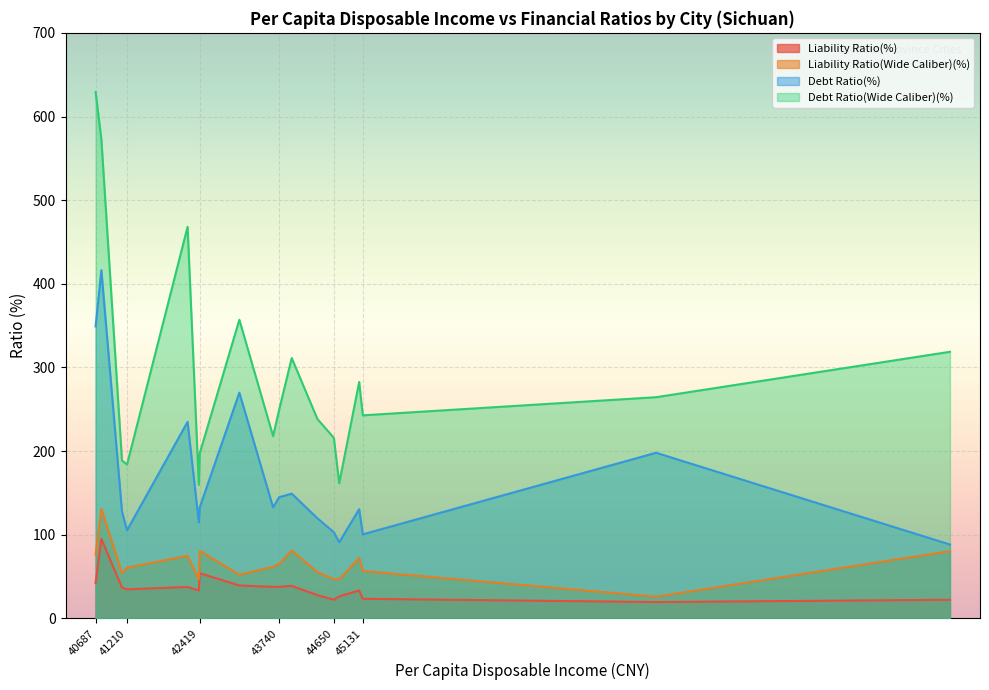

Where is the first local maximum for Liability Ratio(Wide Caliber)(%)?

Meishan